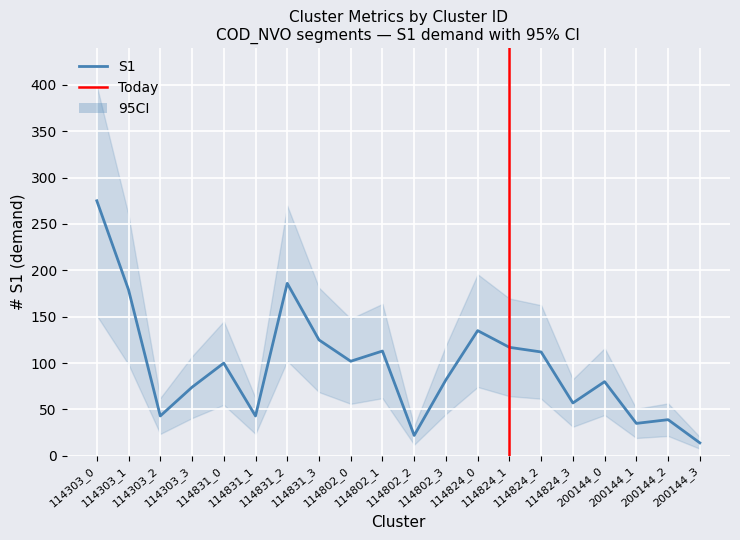

True or false: time_min has more than 0 interior local peaks.

True